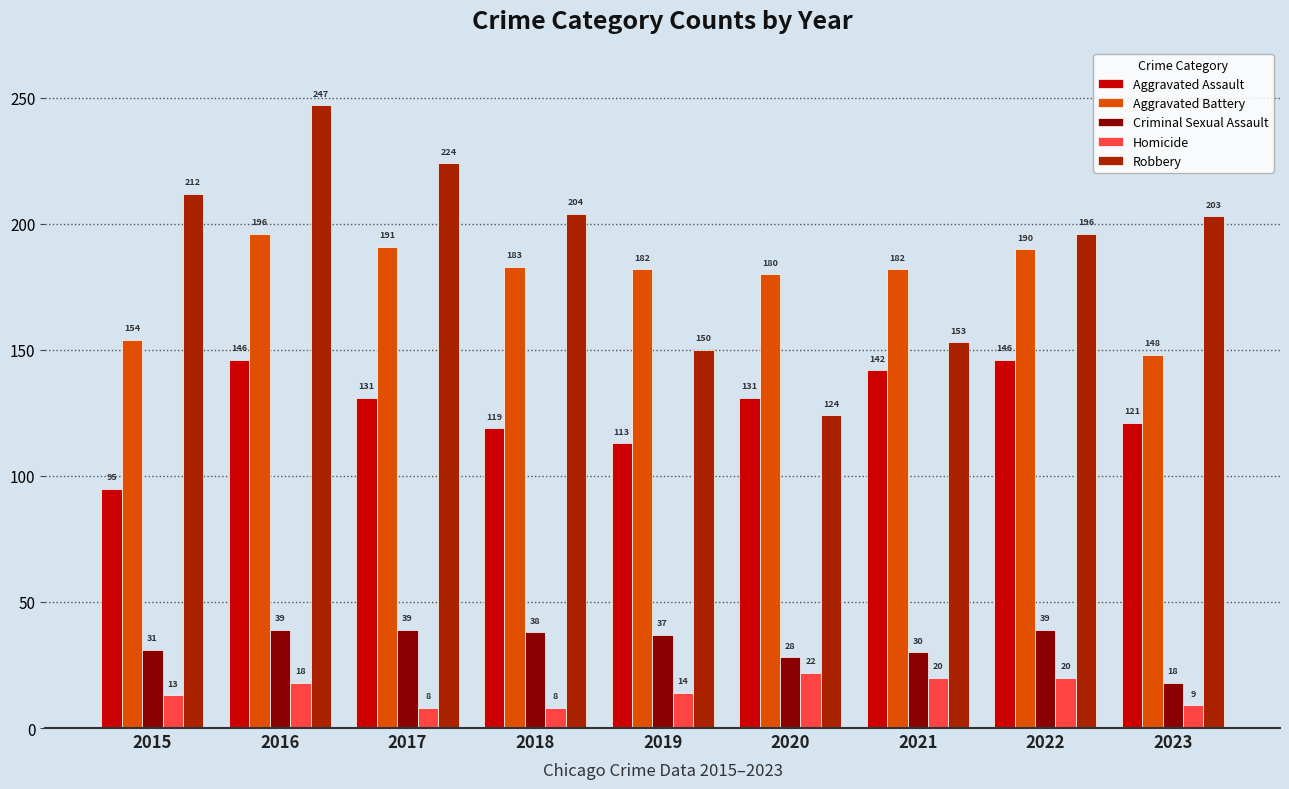

How many bars are there in each group?

5